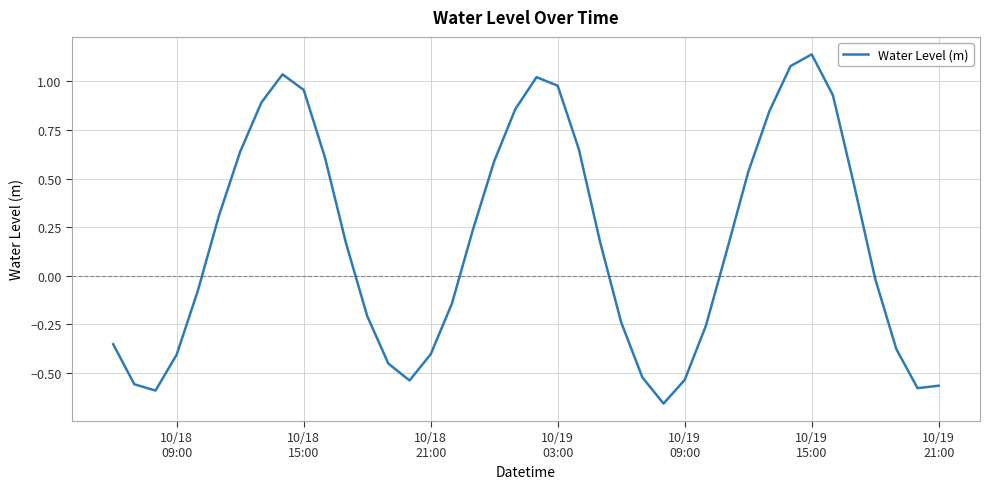

What is the value of the 16th point from the left?

-0.4